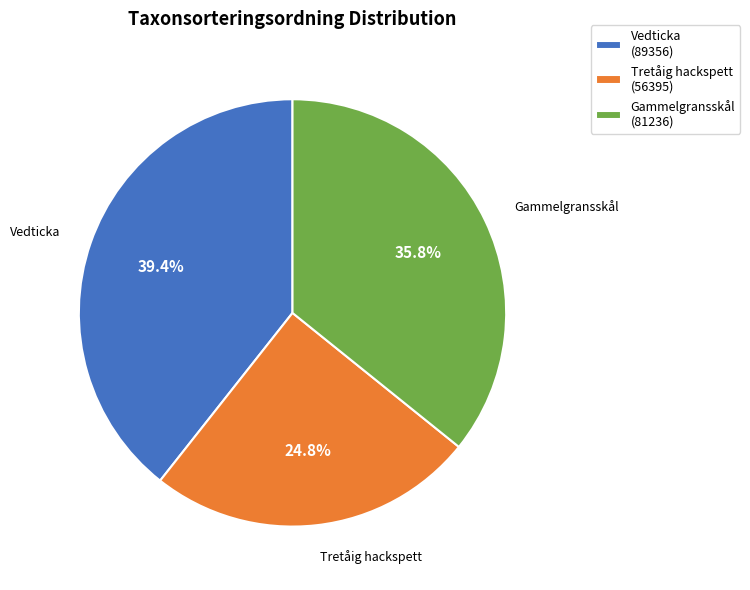

Is there a majority slice in this chart?

No